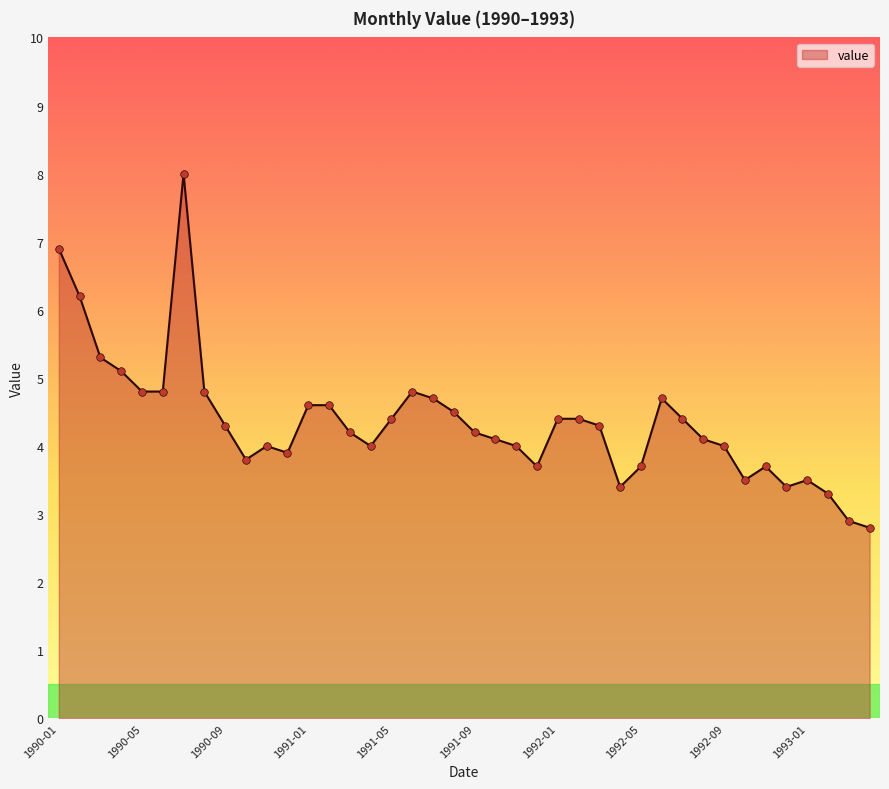

What is the difference between the maximum and minimum values?

5.2